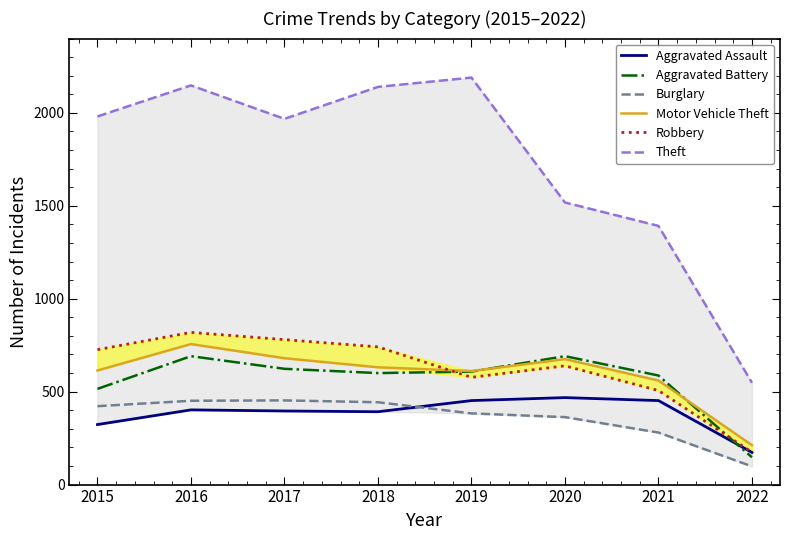

At which category is the sum across all series the highest?

2016